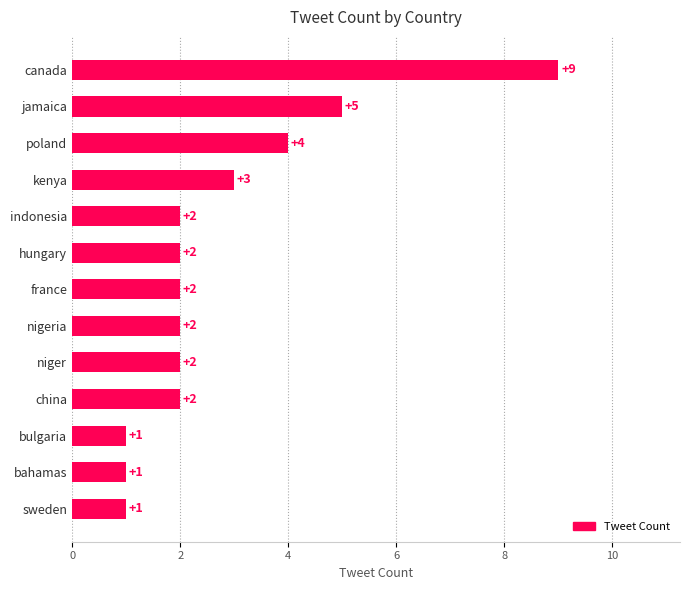

Approximately how many times larger is the value at bahamas compared to kenya?

0.3